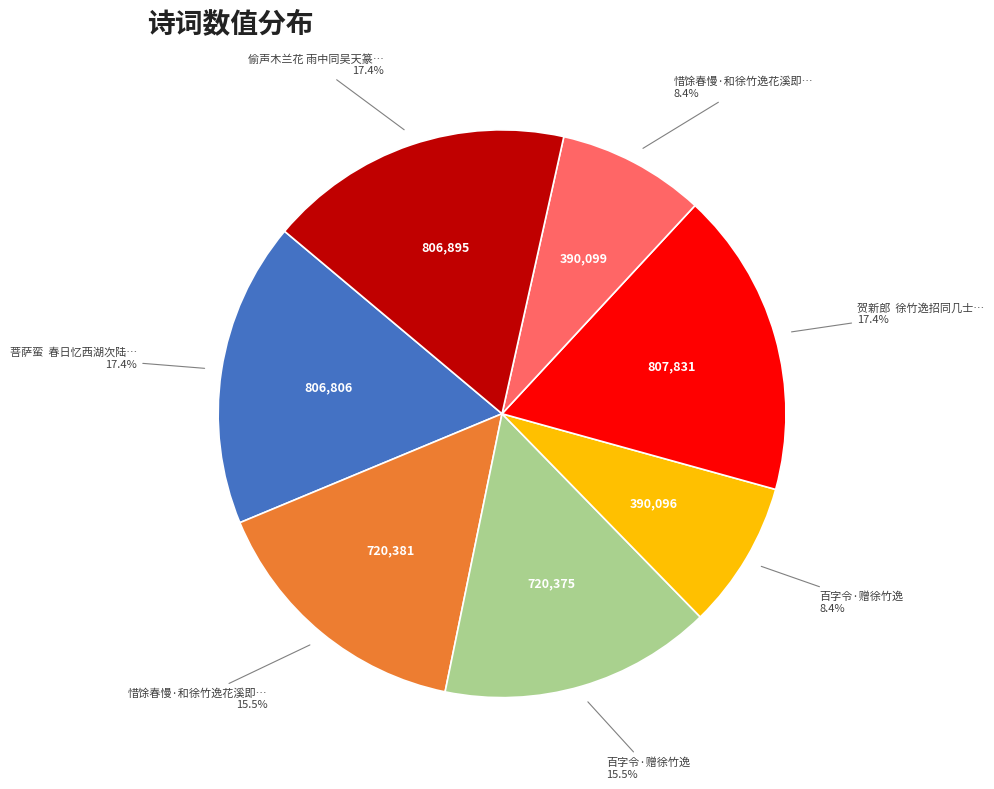

To the nearest percent, what is the average slice percentage?

14%